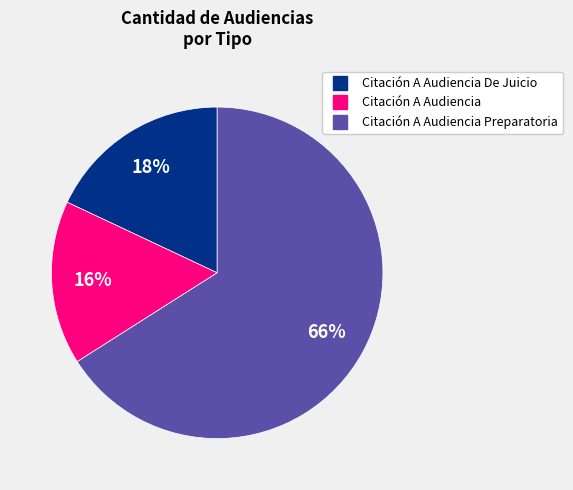

Does any single category account for the majority?

Yes